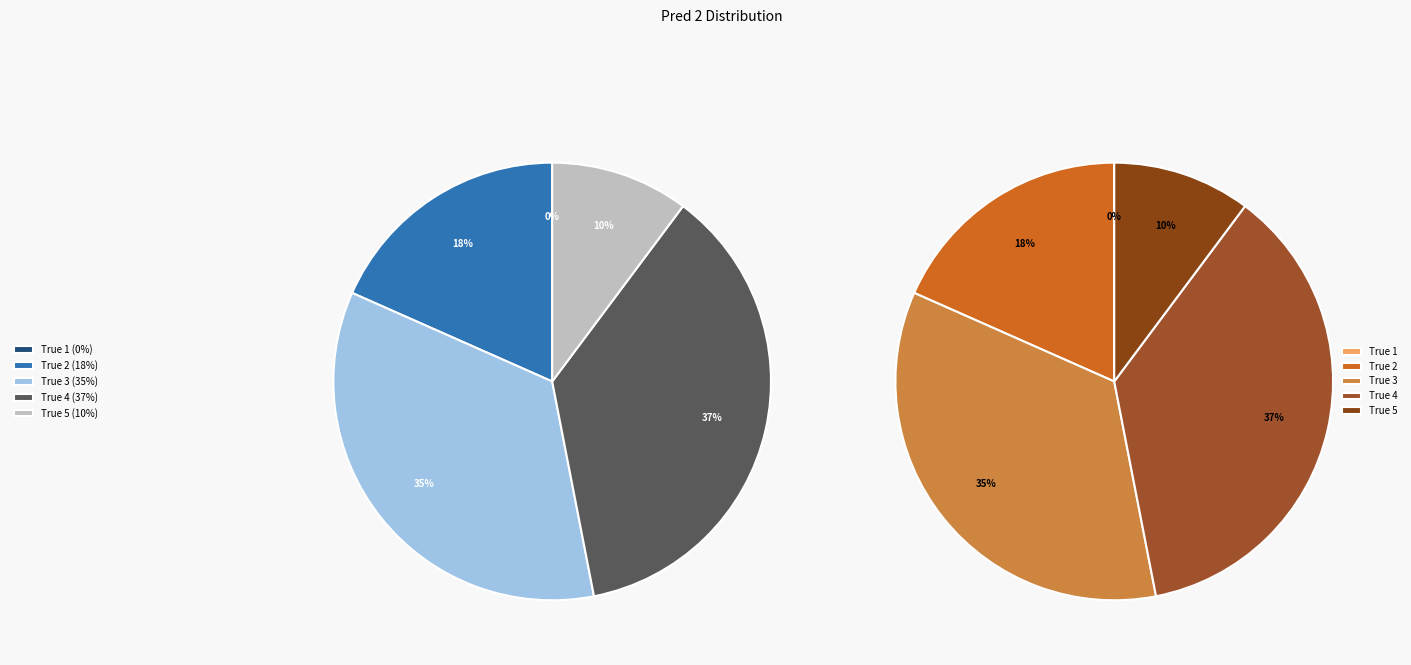

Is there a majority slice in this chart?

No